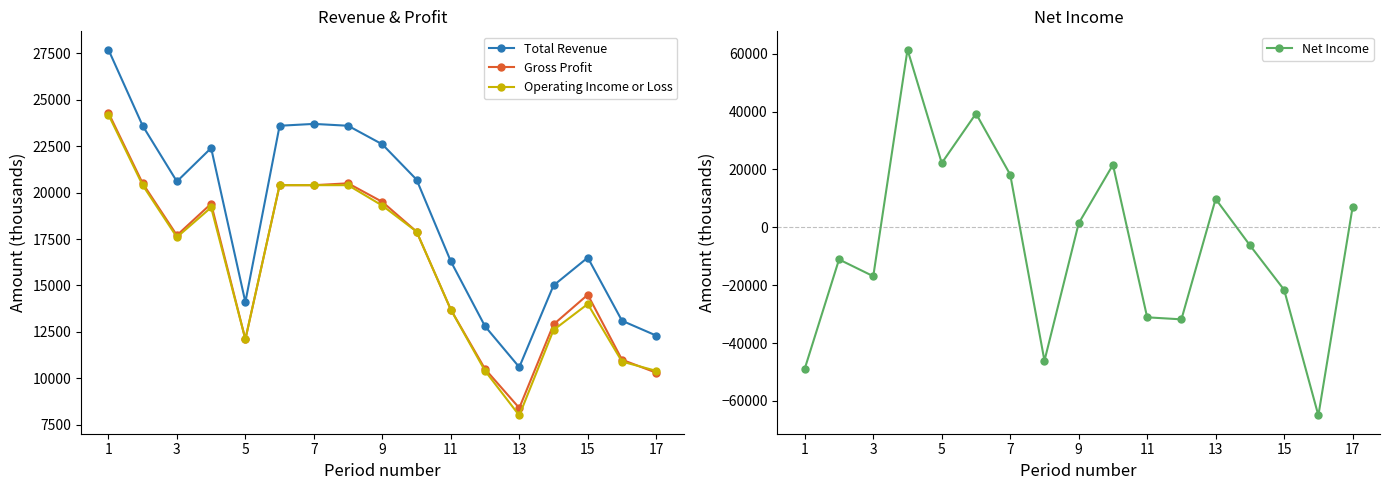

True or false: Operating Income or Loss and Total Revenue intersect in this chart.

False